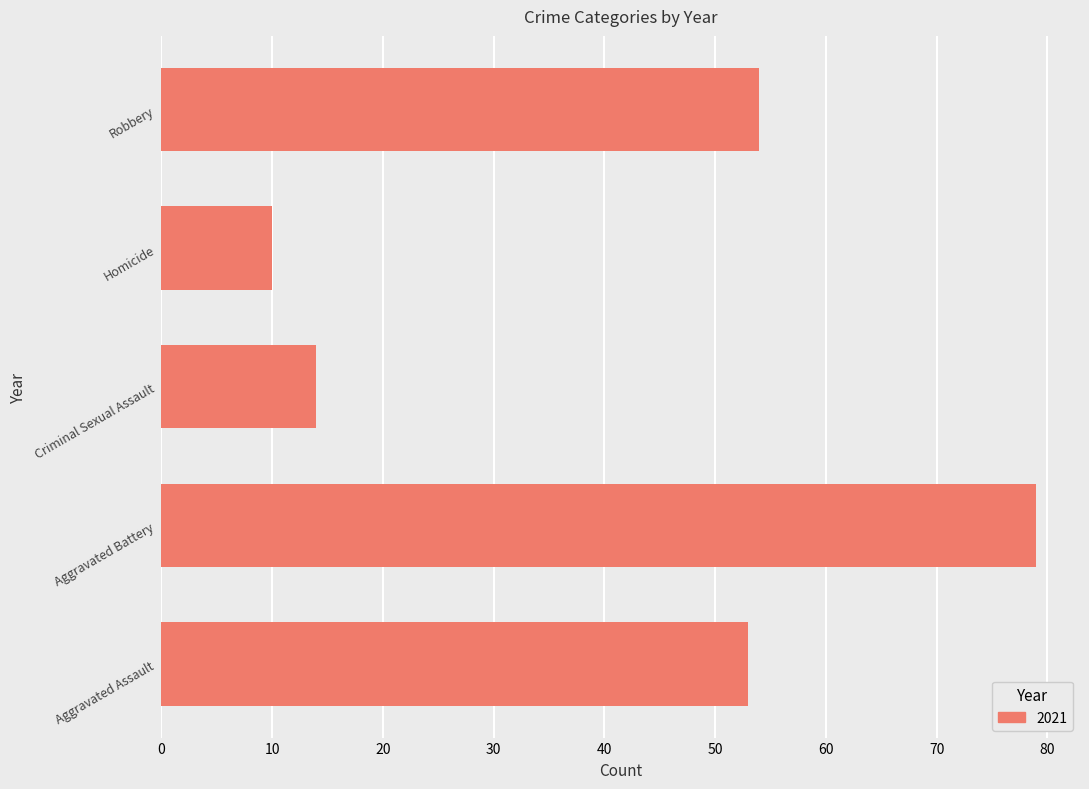

What is the change in value from Homicide to Robbery?

+44